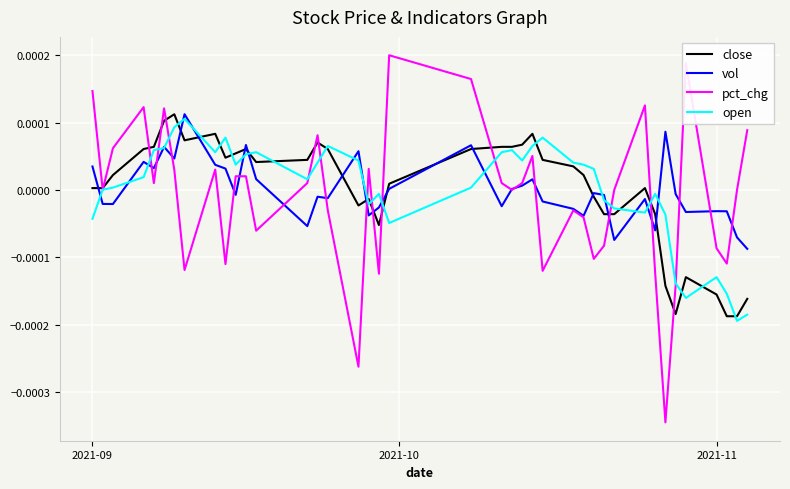

At 2021-11, list the series in order from smallest to largest.

close, open, pct_chg, vol